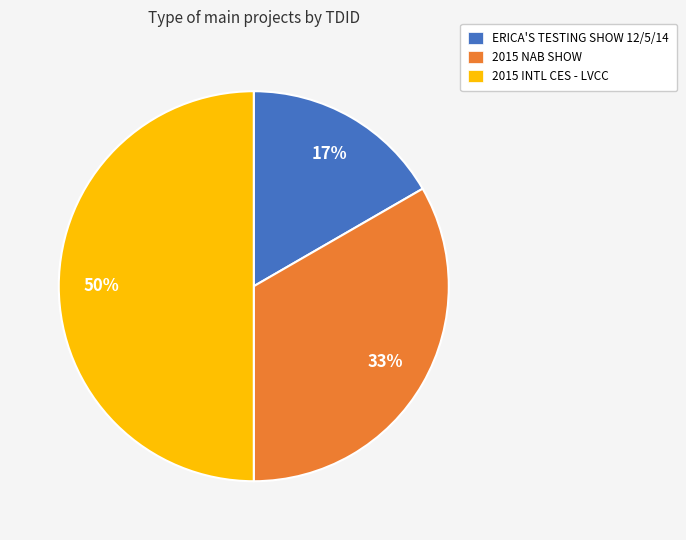

Which category has the smallest portion of the pie?

ERICA'S TESTING SHOW 12/5/14